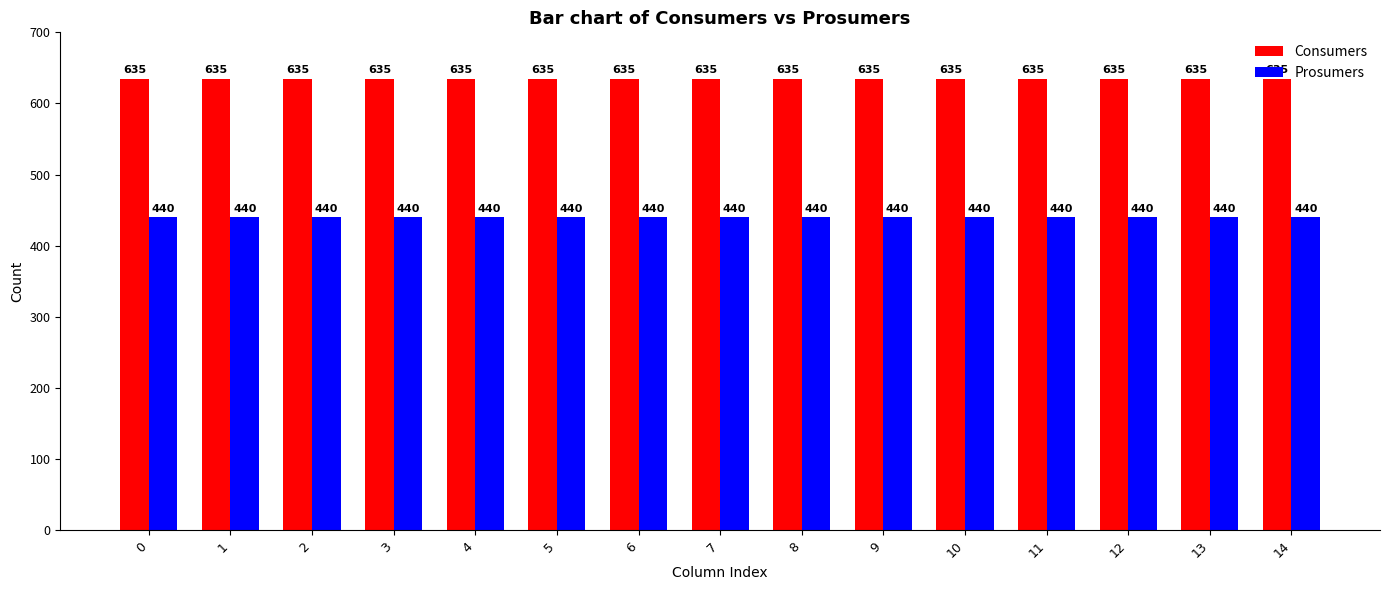

What is the smallest value displayed?

440